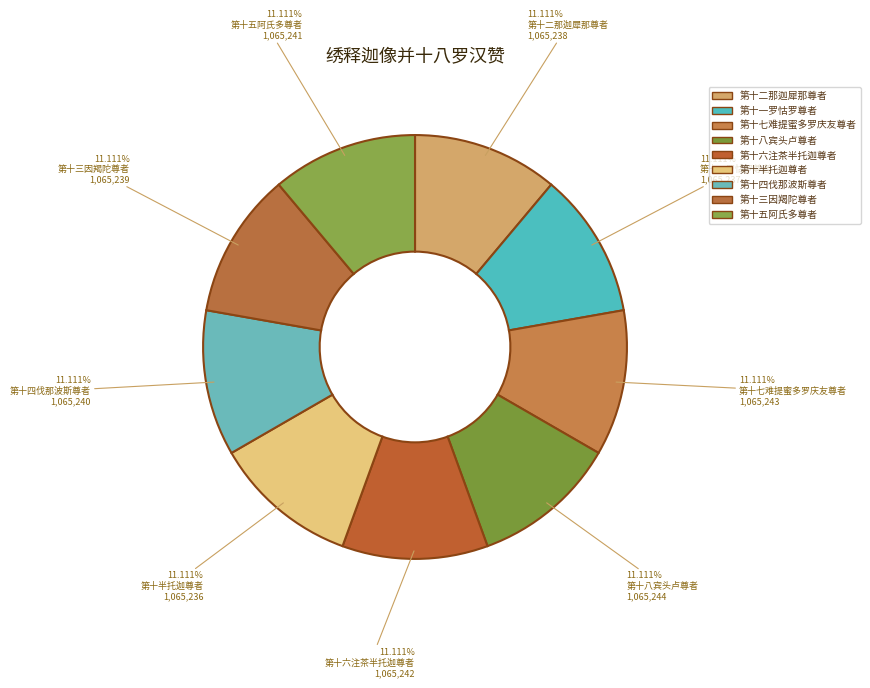

What percentage is the 第十一罗怙罗尊者 slice, to the nearest percent?

11%